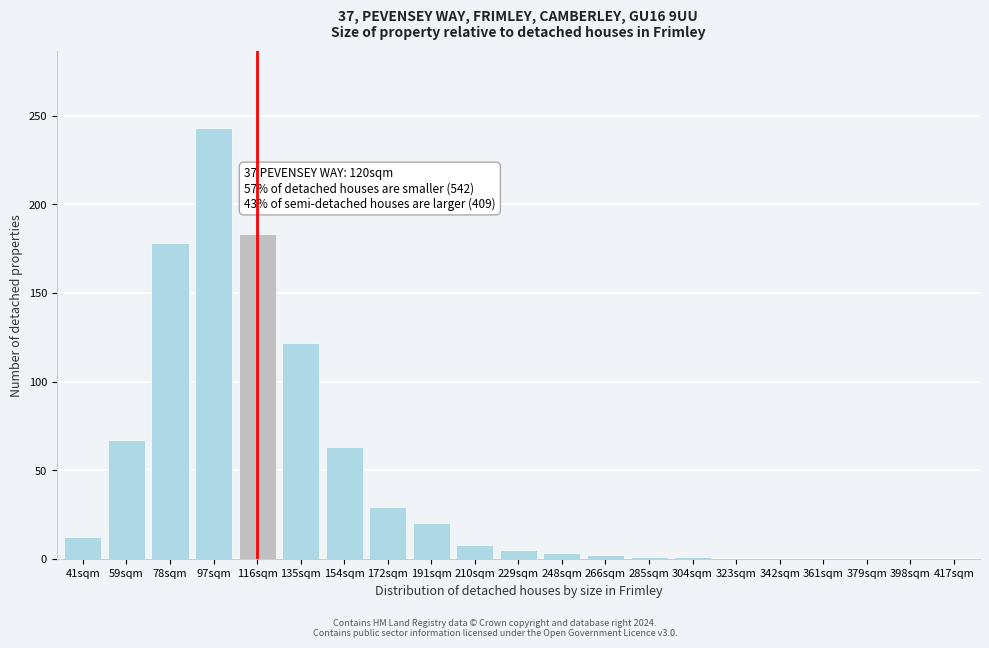

What is the sum of all values?

937